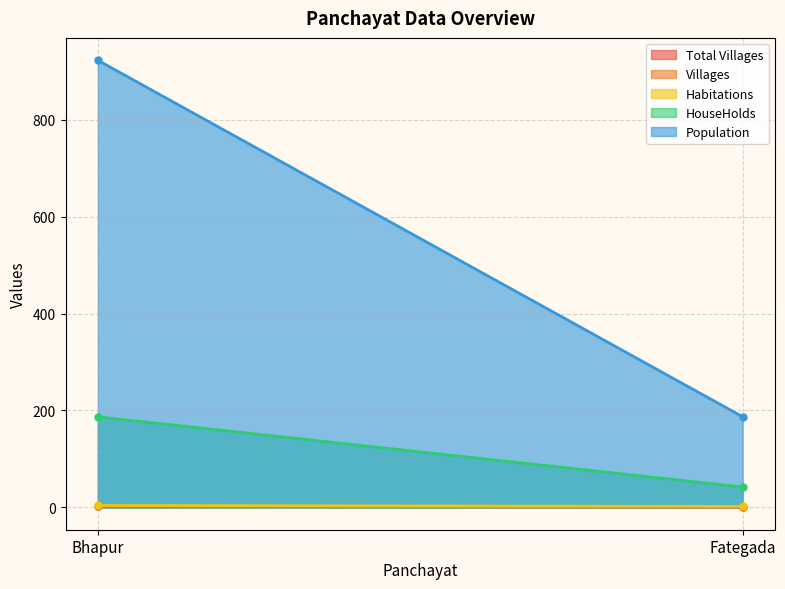

At which category does the chart reach its peak across all series?

Bhapur